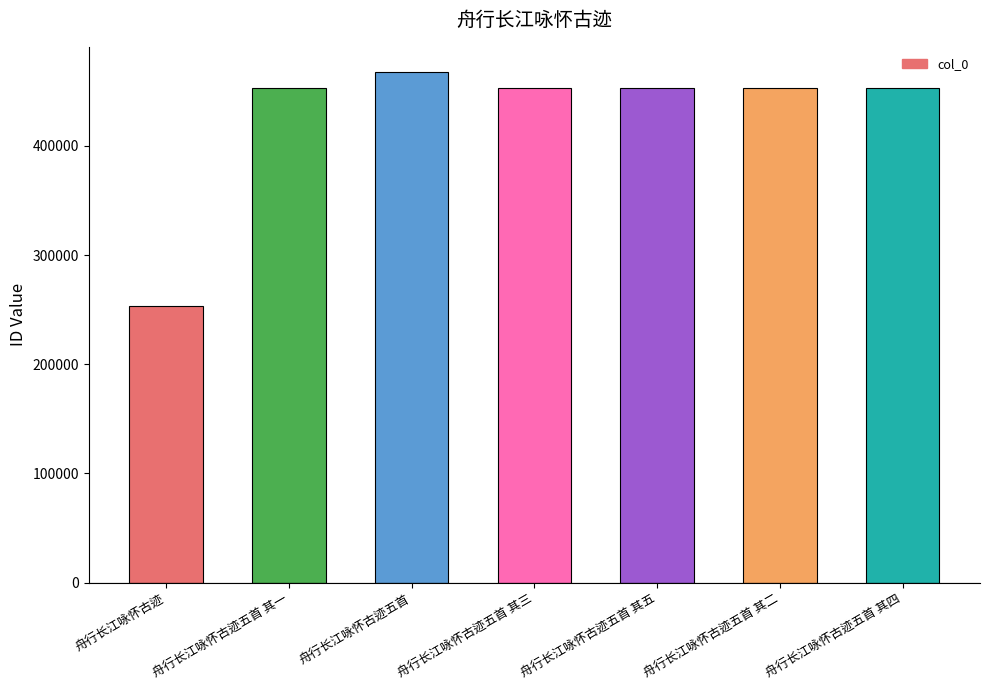

What is the sum of the values at 舟行长江咏怀古迹五首 其一 and 舟行长江咏怀古迹?

706117